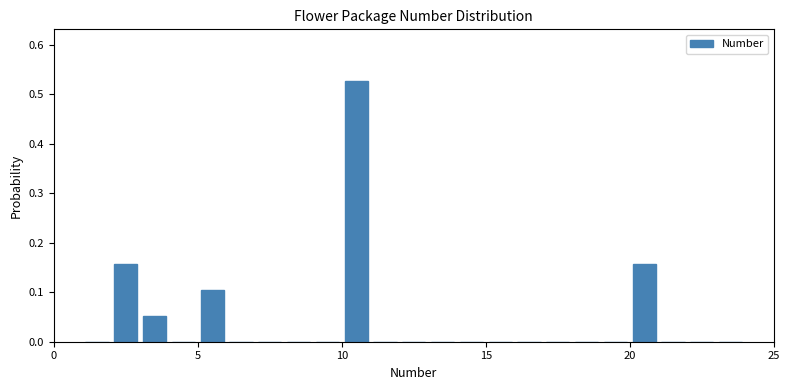

Around what value on the x-axis is the tallest bar? Give the approximate position of its centre, as read against the axis.

10.5